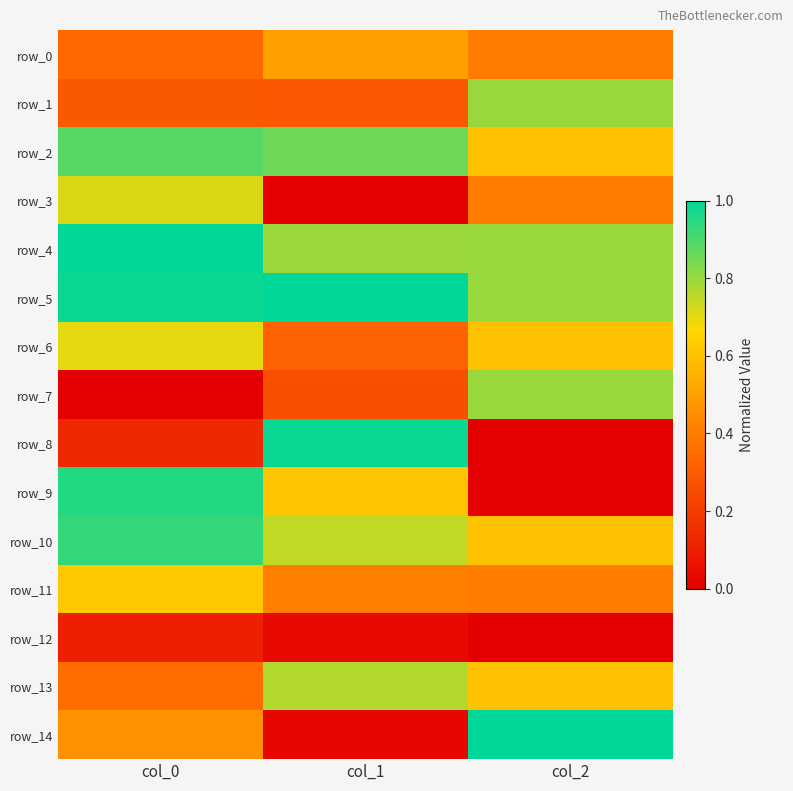

Which series changed the most between col_0 and col_1?

row_8